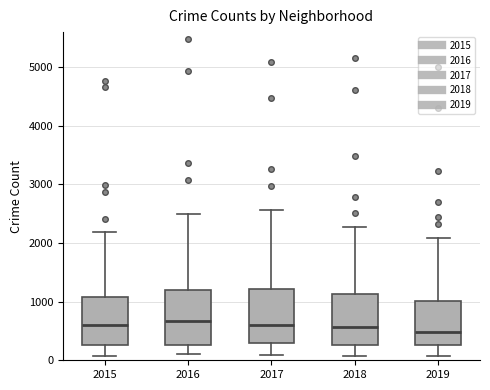

Reading left to right, transcribe this box plot: for each box, give where its median line is, the range the box spans, and where its two whiskers end, as read against the y-axis. The values are not printed on the chart, so give them approximately, as read against the axis.

2015: median 600, box 300 to 1100, whiskers 100 to 2200
2016: median 700, box 300 to 1200, whiskers 100 to 2500
2017: median 600, box 300 to 1200, whiskers 100 to 2600
2018: median 600, box 300 to 1100, whiskers 100 to 2300
2019: median 500, box 300 to 1000, whiskers 100 to 2100